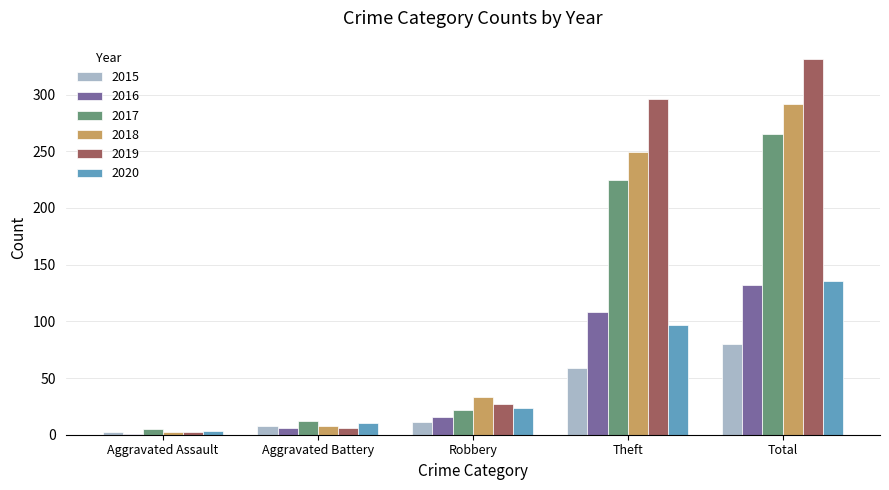

Where is 2015 nearest to the value 41?

Theft